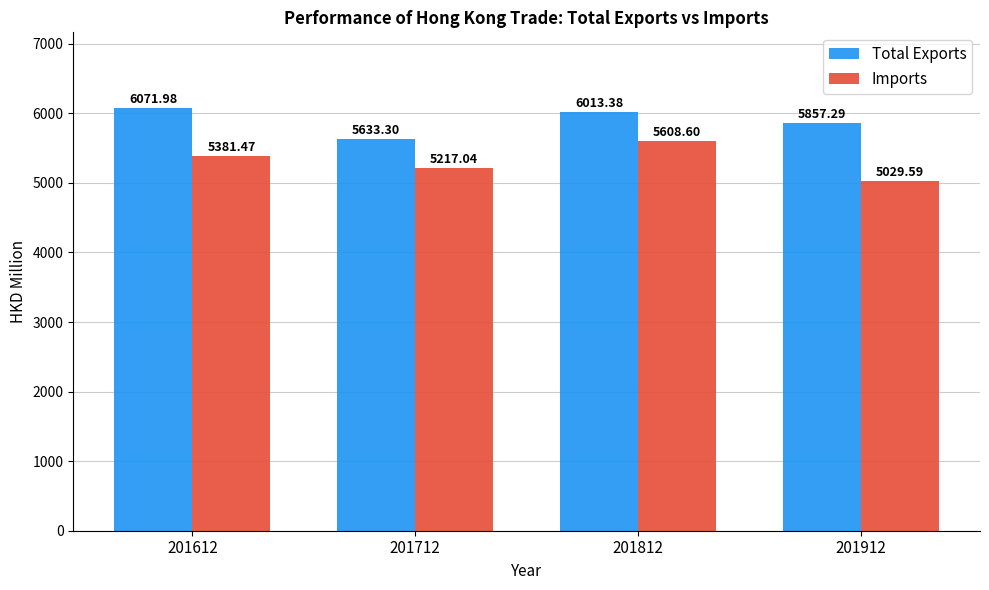

Reading right to left, what are all the values shown in this chart?

Total Exports: 5857.3	6013.4	5633.3	6072.0
Imports: 5029.6	5608.6	5217.0	5381.5